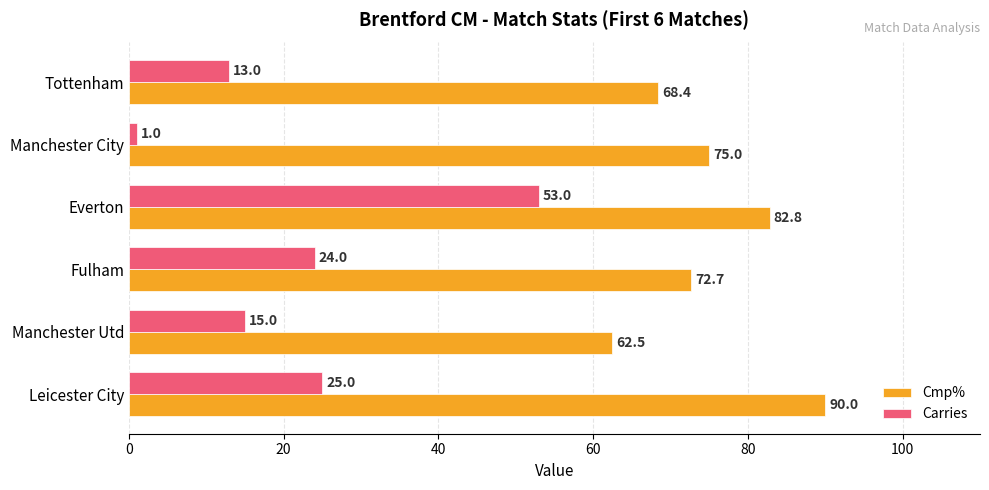

At which category is the sum across all series the highest?

Everton